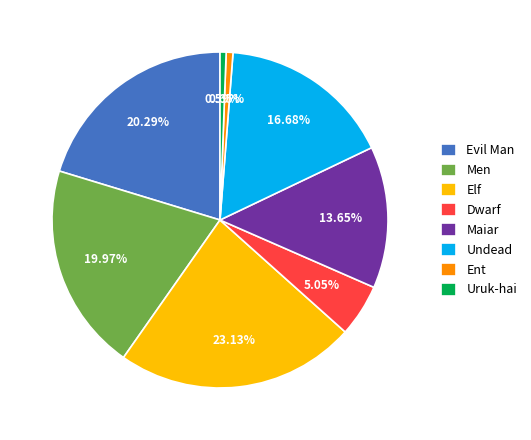

Combined, do Uruk-hai and Elf account for over 50%?

No